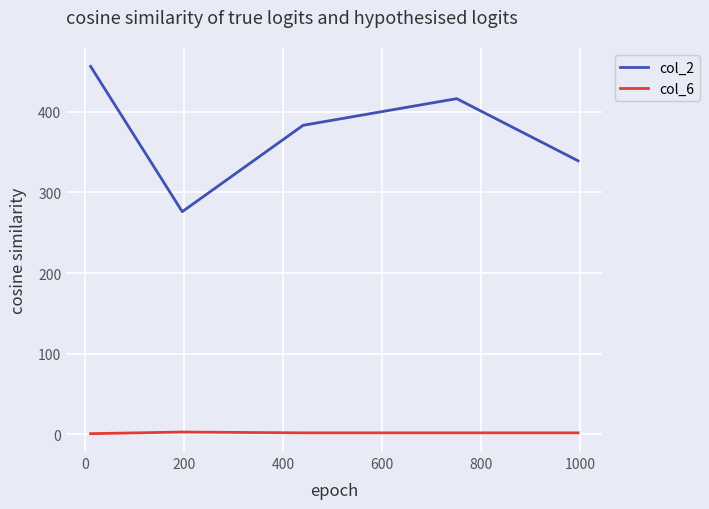

How many lines are shown in the chart?

2